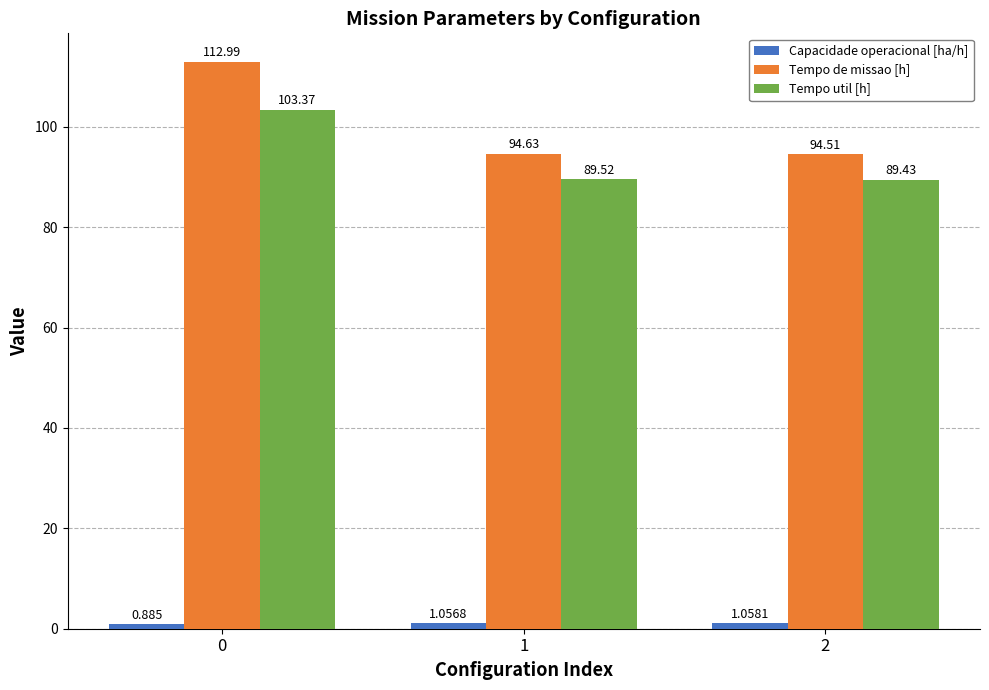

What is the value of the Tempo util [h] bar at the 1st from the left?

103.4